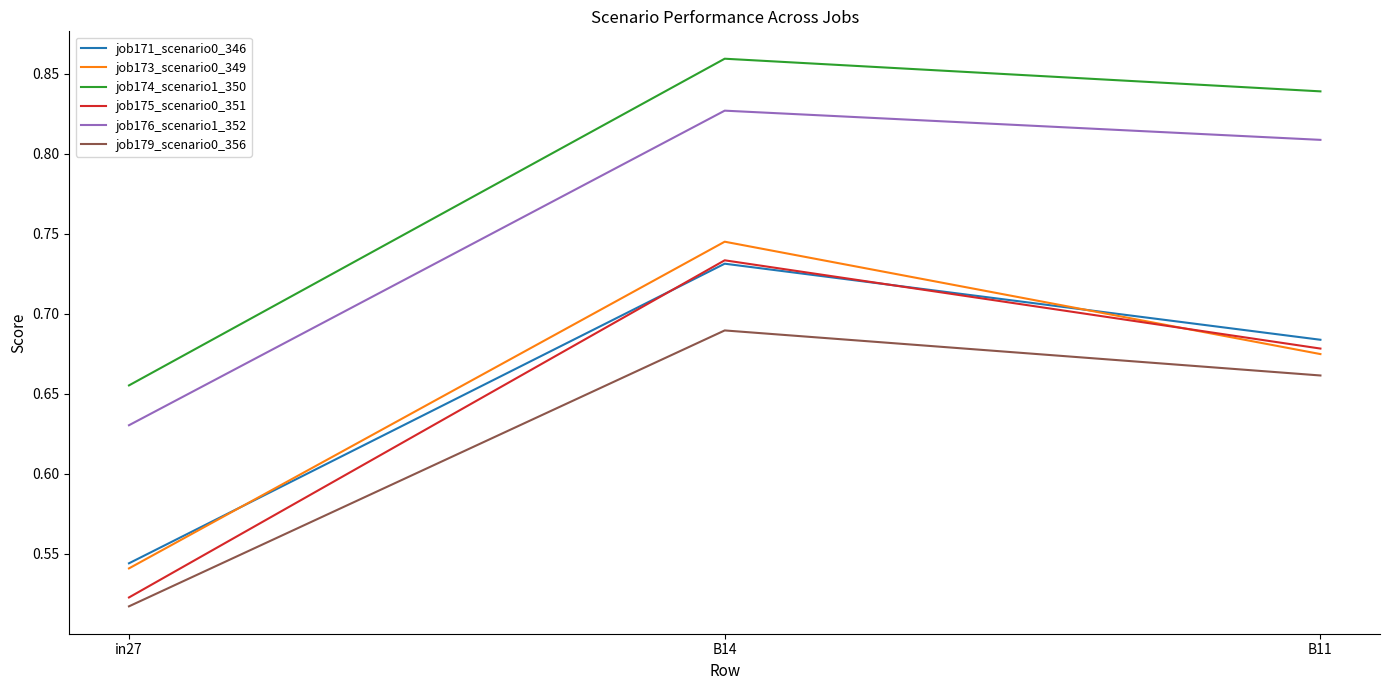

Which series has the largest total across all categories?

job174_scenario1_350